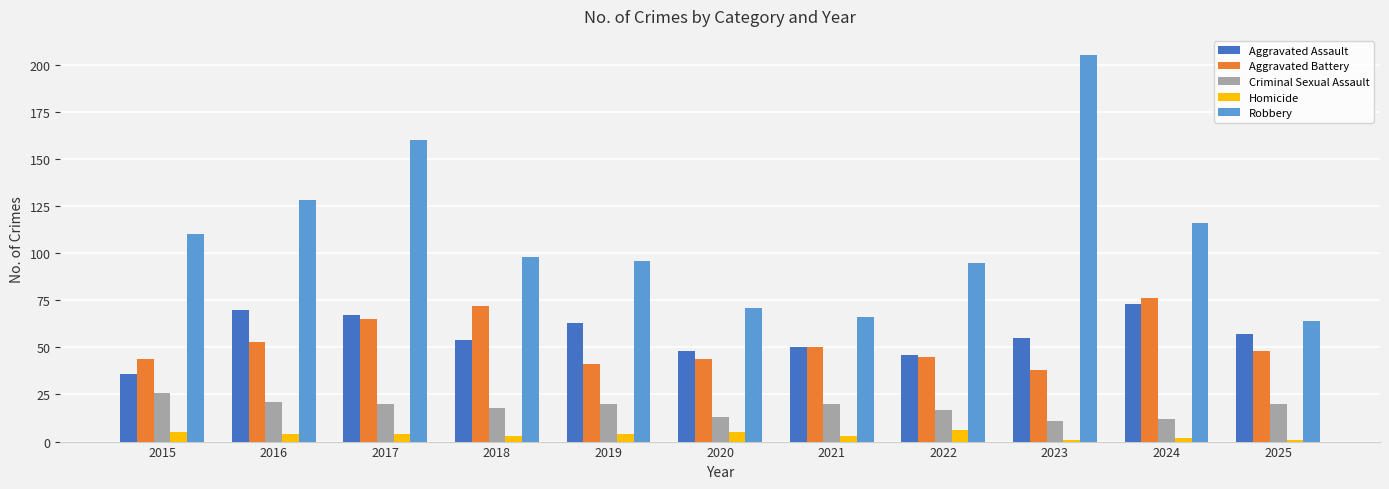

What is the greatest value displayed?

205